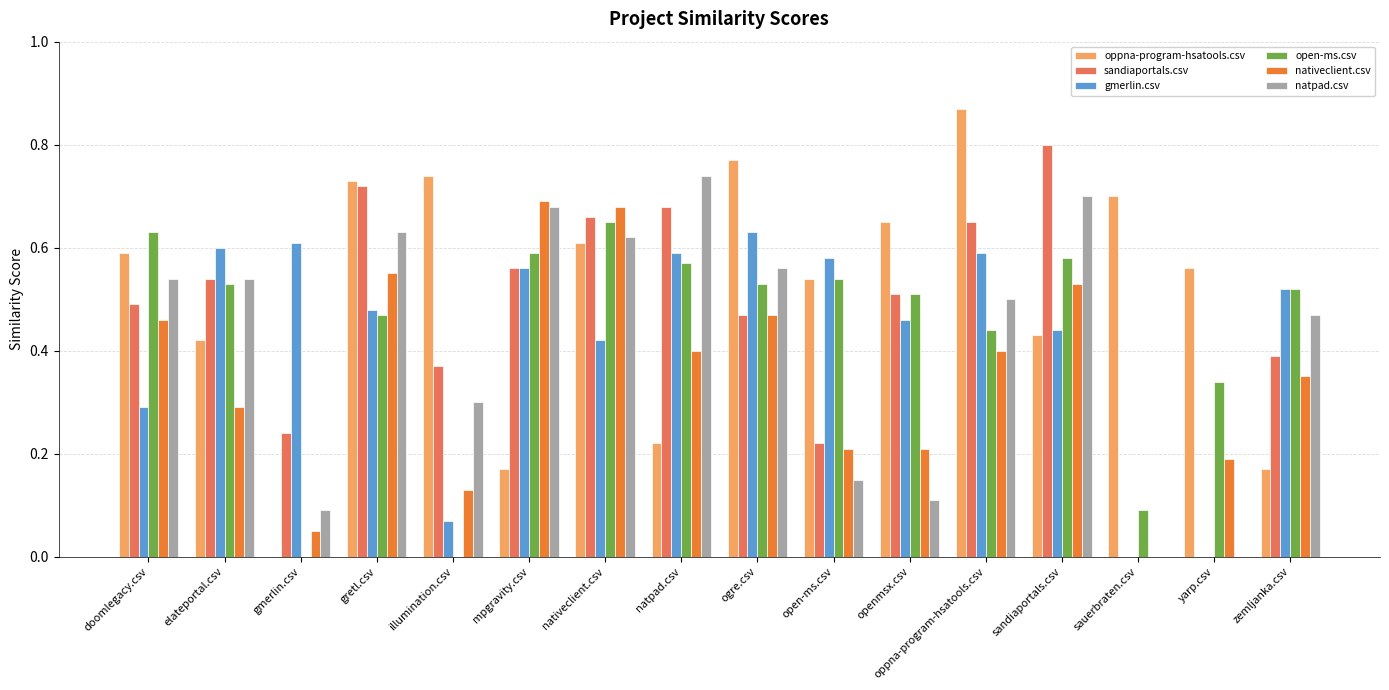

Which series has the largest range (max minus min)?

oppna-program-hsatools.csv